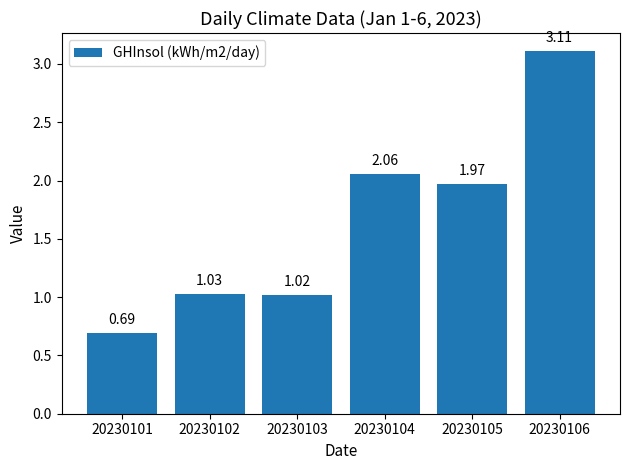

Between 20230106 and 20230101, which is larger?

20230106